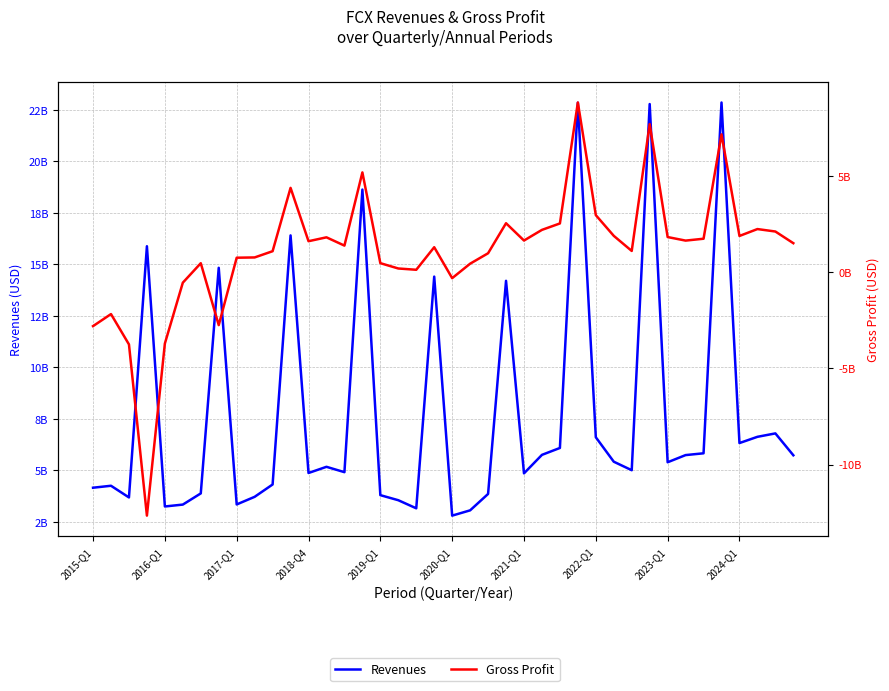

What is the sum of all Gross Profit values?

43741000000